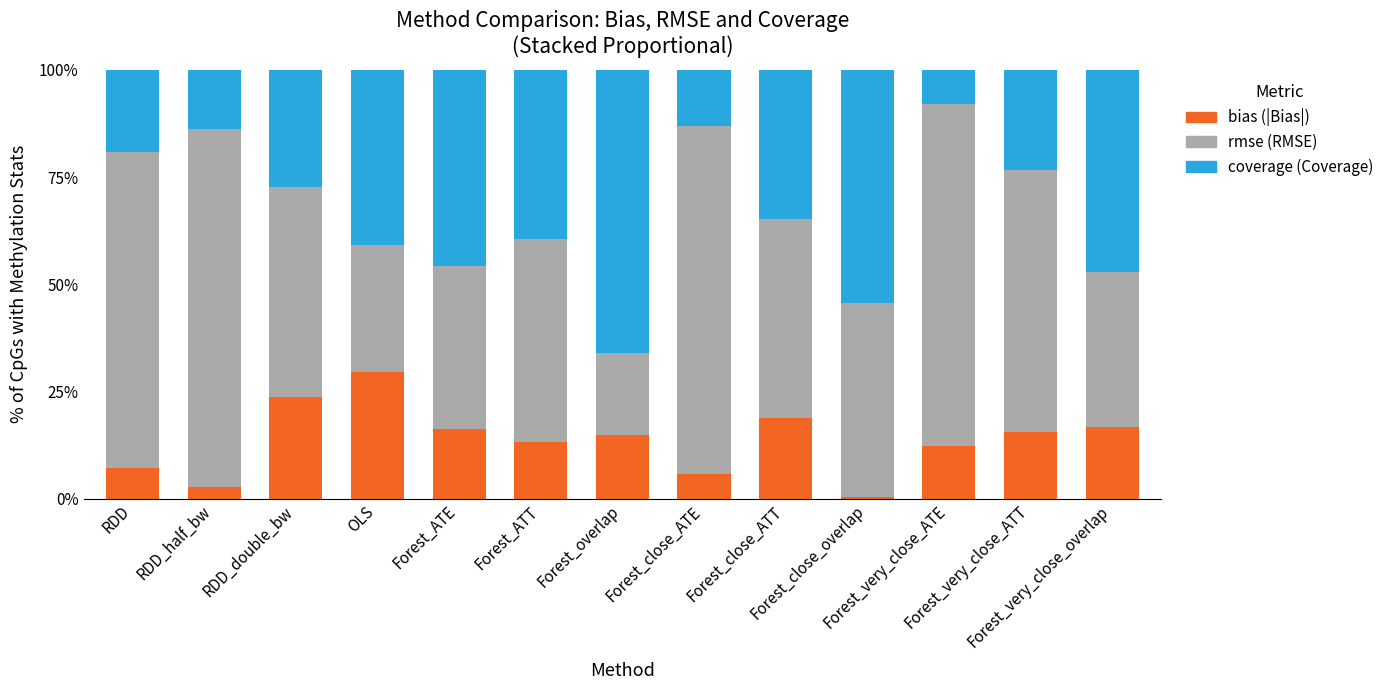

What is the highest value of the bias (|Bias|) series?

29.4